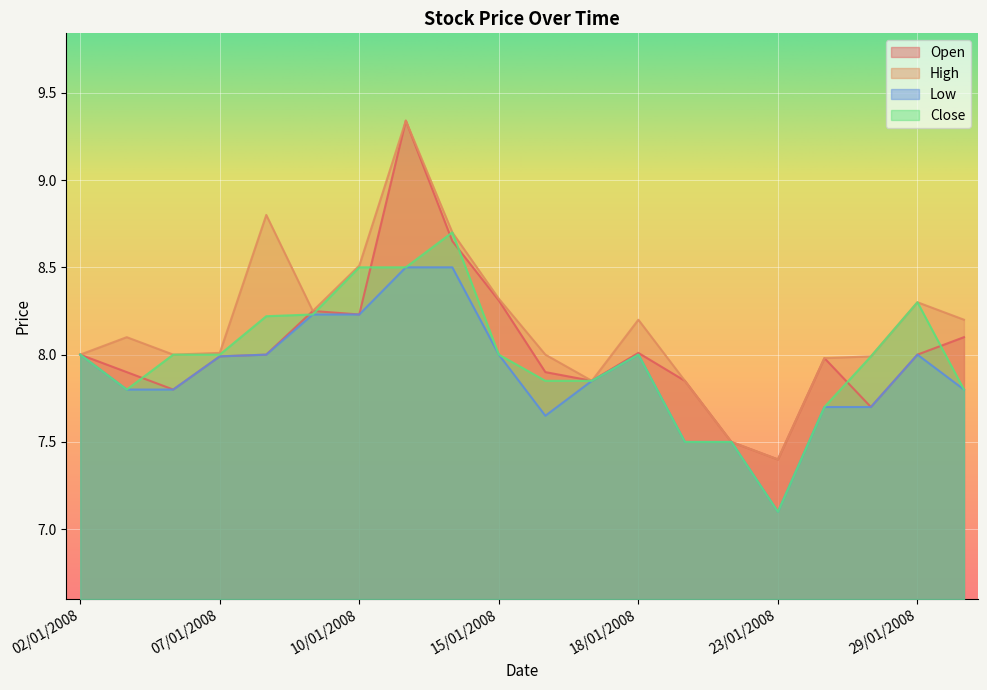

Reading left to right, what are all the values shown in this chart?

Open: 02/01/2008=8.0	03/01/2008=7.9	04/01/2008=7.8	07/01/2008=8.0	08/01/2008=8.0	09/01/2008=8.2	10/01/2008=8.2	11/01/2008=9.3	14/01/2008=8.7	15/01/2008=8.3	16/01/2008=7.9	17/01/2008=7.8	18/01/2008=8.0	21/01/2008=7.8	22/01/2008=7.5	23/01/2008=7.4	24/01/2008=8.0	28/01/2008=7.7	29/01/2008=8.0	30/01/2008=8.1
High: 02/01/2008=8.0	03/01/2008=8.1	04/01/2008=8.0	07/01/2008=8.0	08/01/2008=8.8	09/01/2008=8.2	10/01/2008=8.5	11/01/2008=9.3	14/01/2008=8.7	15/01/2008=8.3	16/01/2008=8.0	17/01/2008=7.8	18/01/2008=8.2	21/01/2008=7.8	22/01/2008=7.5	23/01/2008=7.4	24/01/2008=8.0	28/01/2008=8.0	29/01/2008=8.3	30/01/2008=8.2
Low: 02/01/2008=8.0	03/01/2008=7.8	04/01/2008=7.8	07/01/2008=8.0	08/01/2008=8.0	09/01/2008=8.2	10/01/2008=8.2	11/01/2008=8.5	14/01/2008=8.5	15/01/2008=8.0	16/01/2008=7.7	17/01/2008=7.8	18/01/2008=8.0	21/01/2008=7.5	22/01/2008=7.5	23/01/2008=7.1	24/01/2008=7.7	28/01/2008=7.7	29/01/2008=8.0	30/01/2008=7.8
Close: 02/01/2008=8.0	03/01/2008=7.8	04/01/2008=8.0	07/01/2008=8.0	08/01/2008=8.2	09/01/2008=8.2	10/01/2008=8.5	11/01/2008=8.5	14/01/2008=8.7	15/01/2008=8.0	16/01/2008=7.8	17/01/2008=7.8	18/01/2008=8.0	21/01/2008=7.5	22/01/2008=7.5	23/01/2008=7.1	24/01/2008=7.7	28/01/2008=8.0	29/01/2008=8.3	30/01/2008=7.8